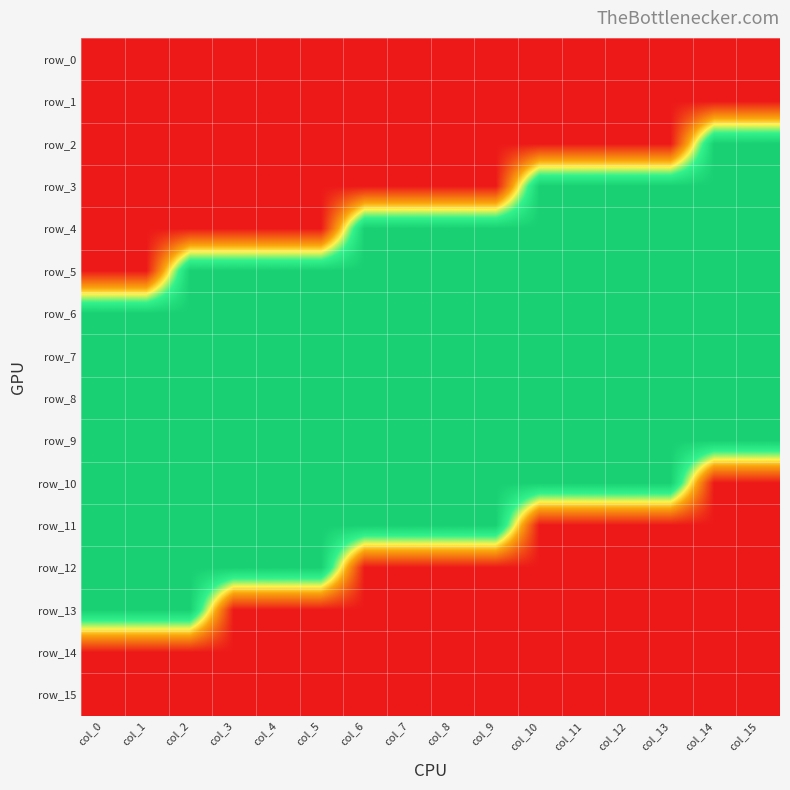

Reading left to right, extract all data points from this chart.

row_0: 0	0	0	0	0	0	0	0	0	0	0	0	0	0	0	0
row_1: 0	0	0	0	0	0	0	0	0	0	0	0	0	0	0	0
row_2: 0	0	0	0	0	0	0	0	0	0	0	0	0	0	1	1
row_3: 0	0	0	0	0	0	0	0	0	0	1	1	1	1	1	1
row_4: 0	0	0	0	0	0	1	1	1	1	1	1	1	1	1	1
row_5: 0	0	1	1	1	1	1	1	1	1	1	1	1	1	1	1
row_6: 1	1	1	1	1	1	1	1	1	1	1	1	1	1	1	1
row_7: 1	1	1	1	1	1	1	1	1	1	1	1	1	1	1	1
row_8: 1	1	1	1	1	1	1	1	1	1	1	1	1	1	1	1
row_9: 1	1	1	1	1	1	1	1	1	1	1	1	1	1	1	1
row_10: 1	1	1	1	1	1	1	1	1	1	1	1	1	1	0	0
row_11: 1	1	1	1	1	1	1	1	1	1	0	0	0	0	0	0
row_12: 1	1	1	1	1	1	0	0	0	0	0	0	0	0	0	0
row_13: 1	1	1	0	0	0	0	0	0	0	0	0	0	0	0	0
row_14: 0	0	0	0	0	0	0	0	0	0	0	0	0	0	0	0
row_15: 0	0	0	0	0	0	0	0	0	0	0	0	0	0	0	0